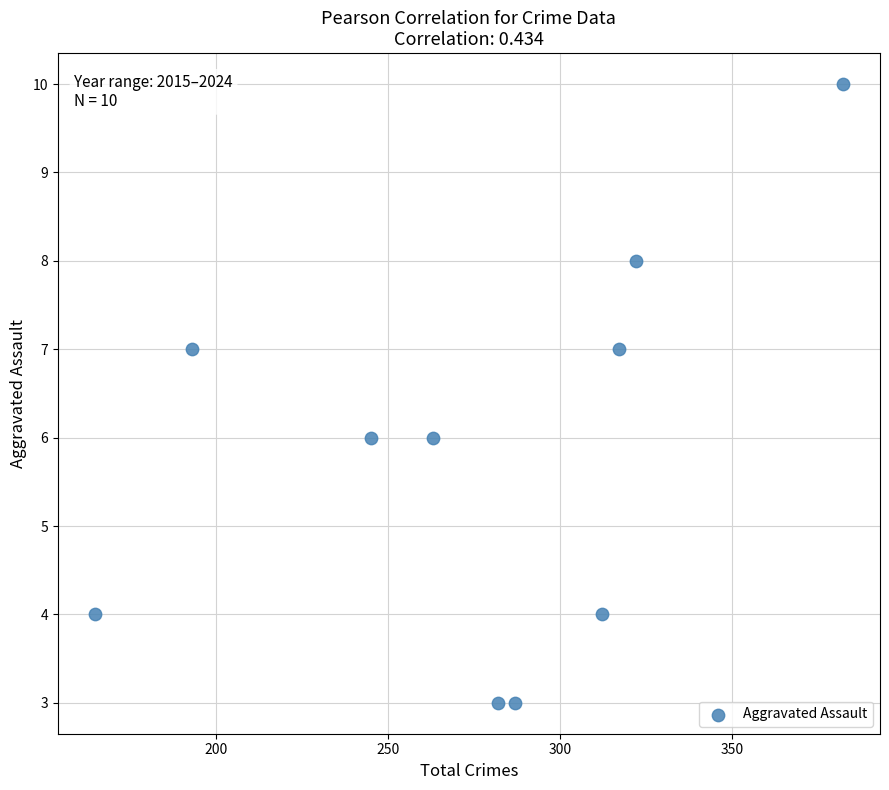

What is the average Y value?

6